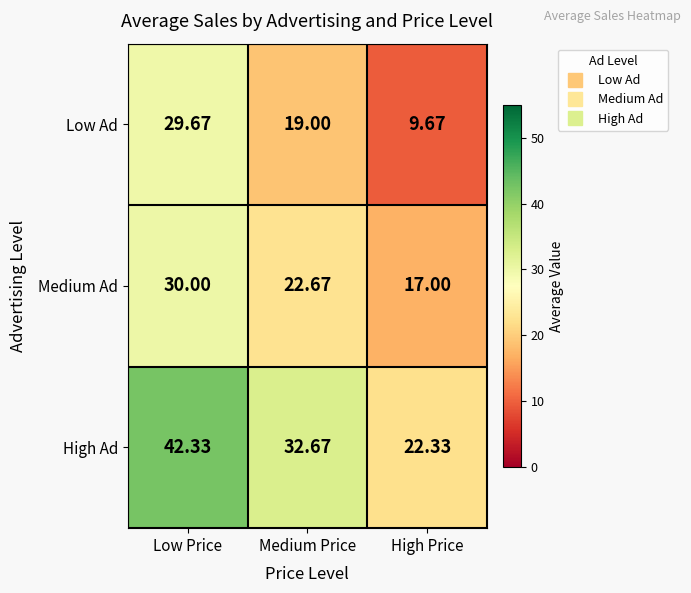

At which label is High Ad closest to 32?

Medium Price